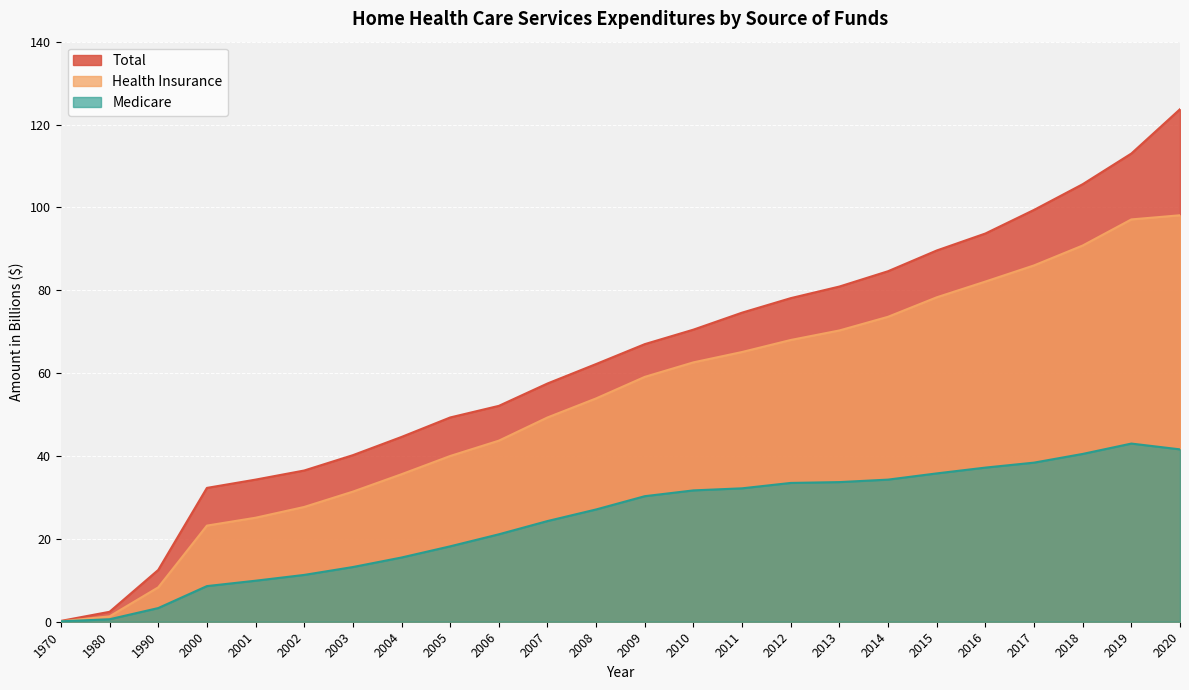

What is the highest value of the Medicare series?

43.0